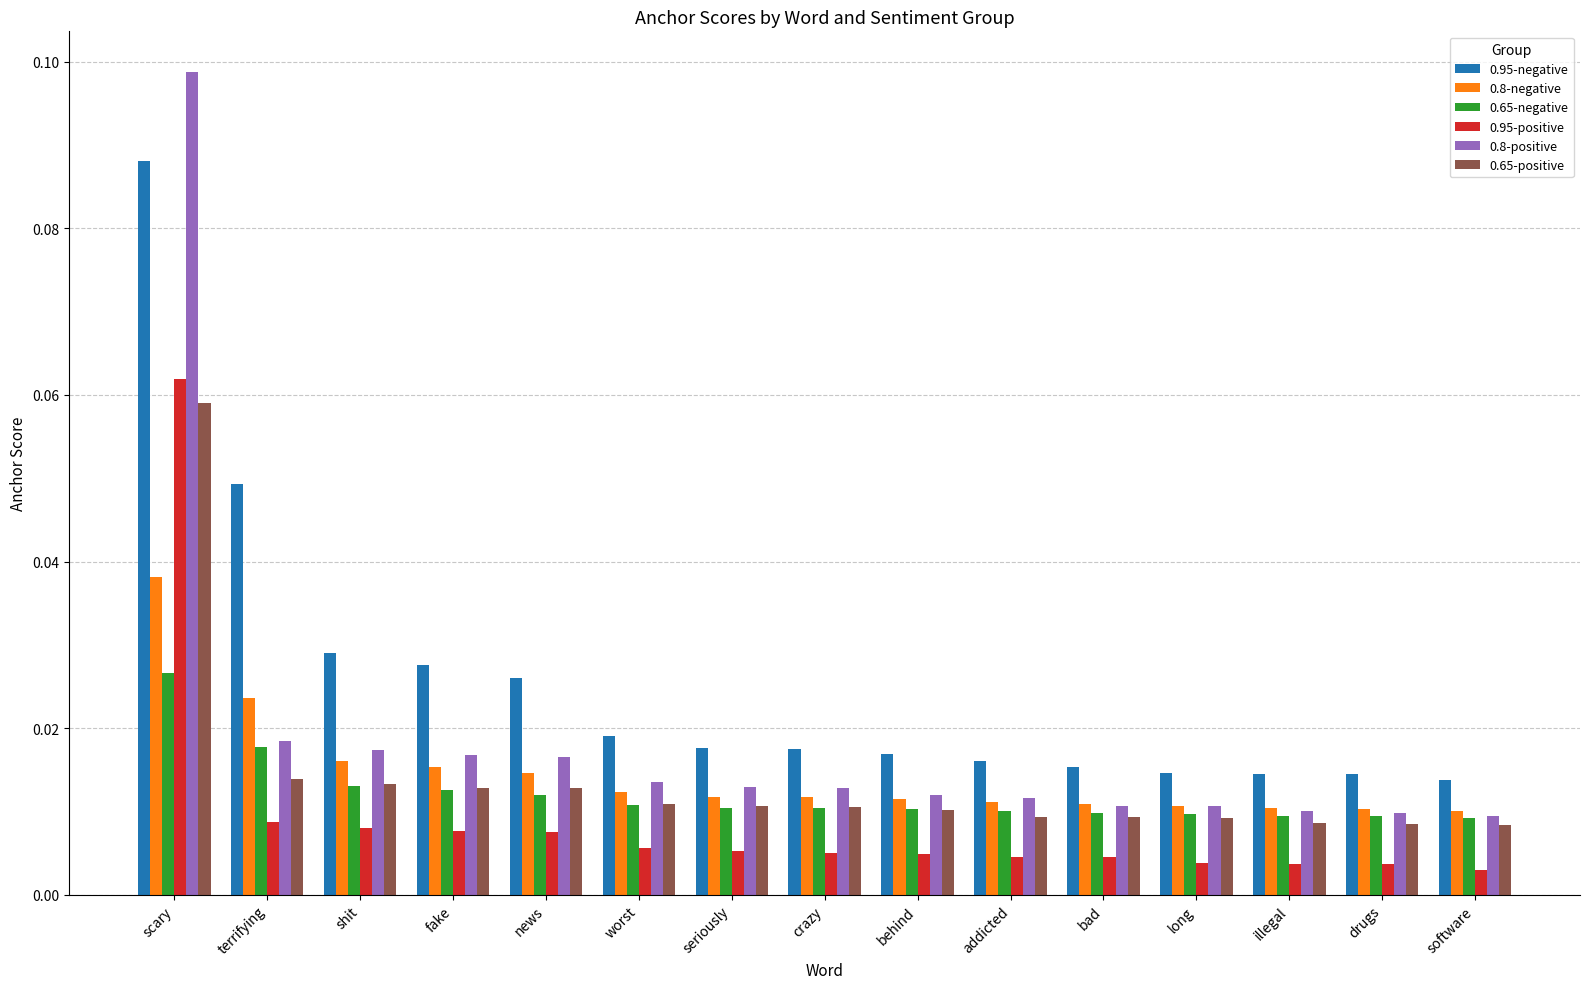

What is the sum of all 0.8-positive values?

0.3